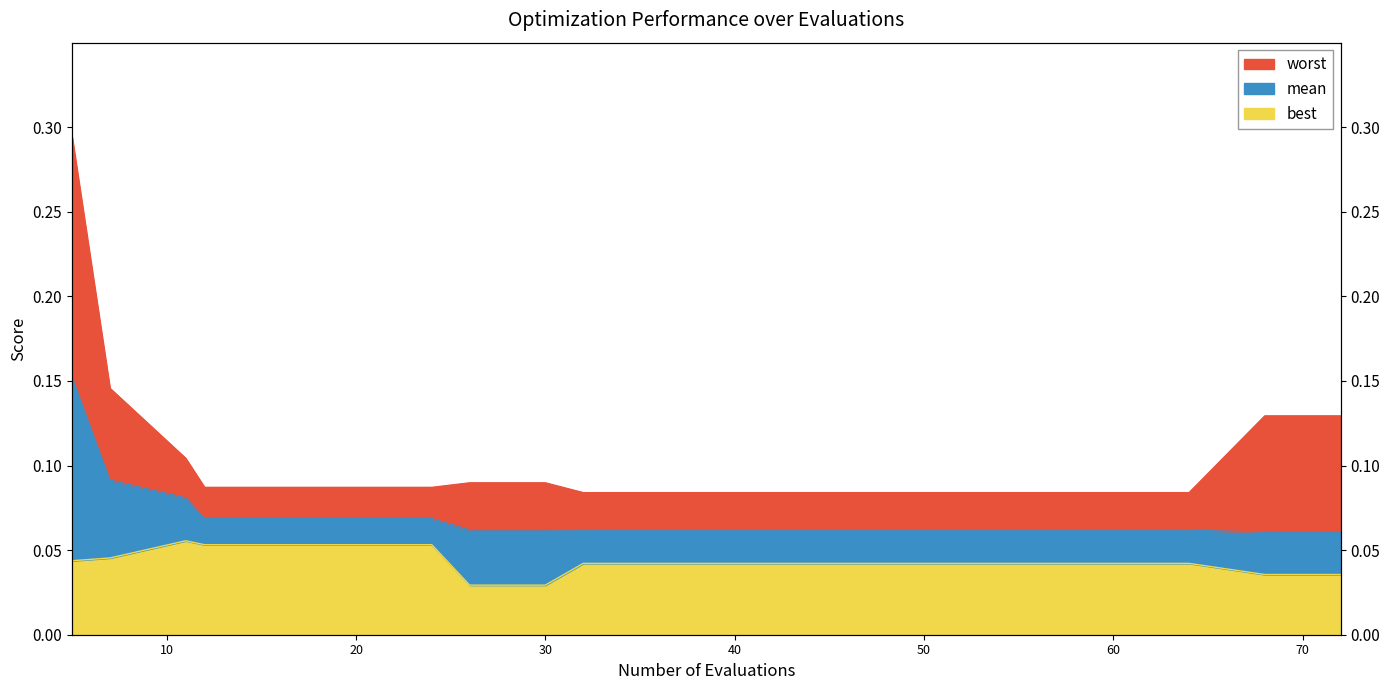

At which category is the sum across all series the highest?

5